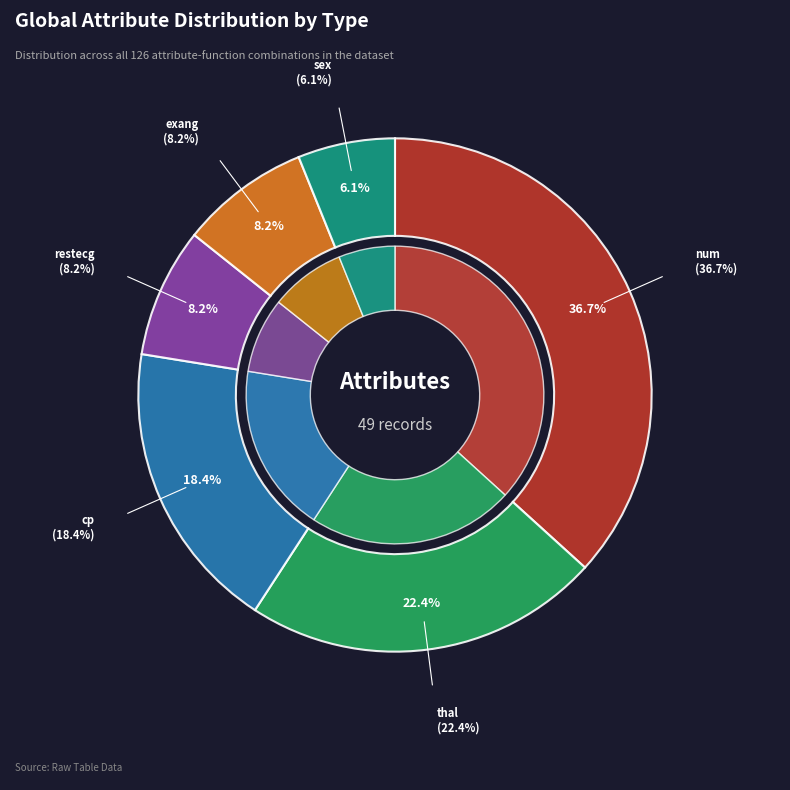

True or false: exang accounts for 8% of the total.

True